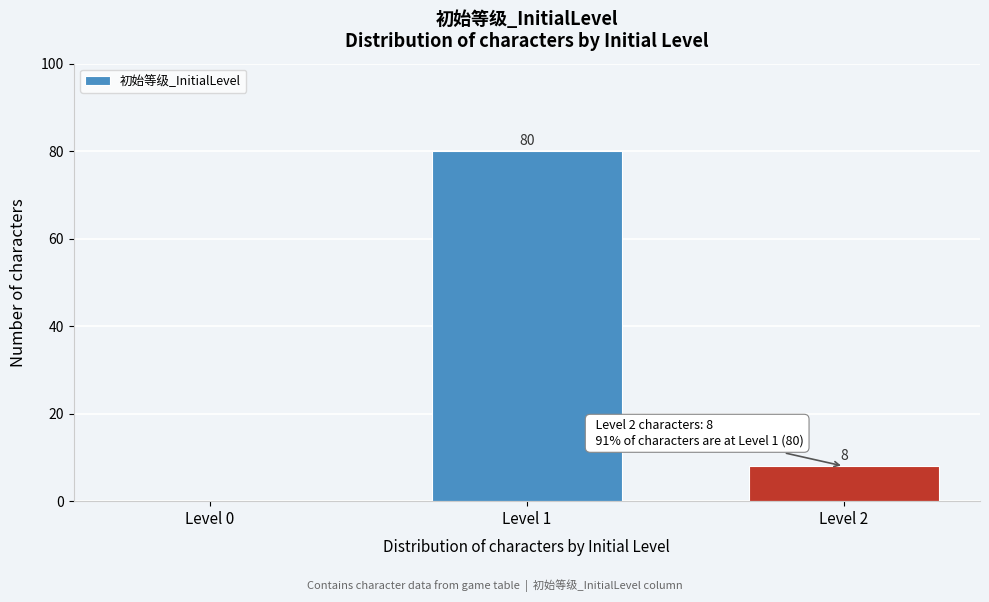

Reading left to right, transcribe all the data shown in this chart.

Level 0=0	Level 1=80	Level 2=8